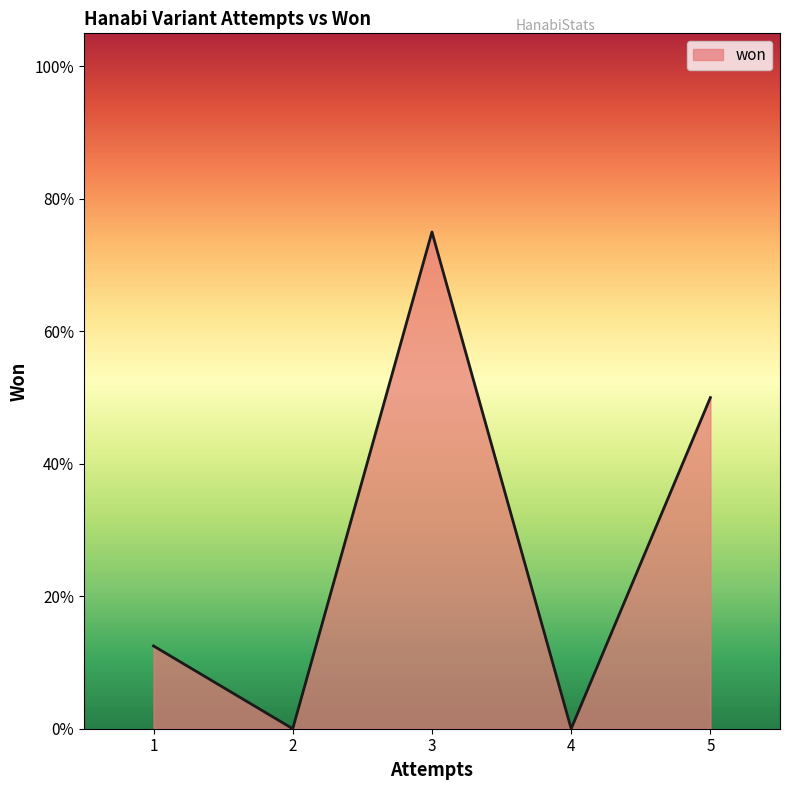

Is this an area chart (filled region under the line)?

Yes